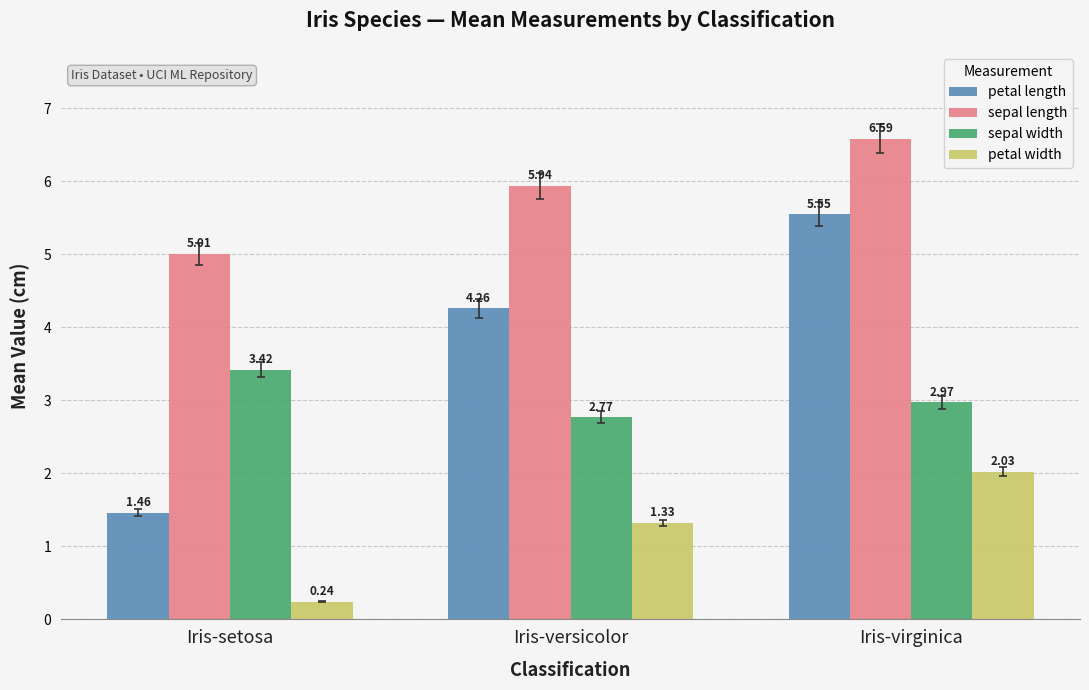

What is the difference between the highest and lowest values at Iris-setosa?

4.8